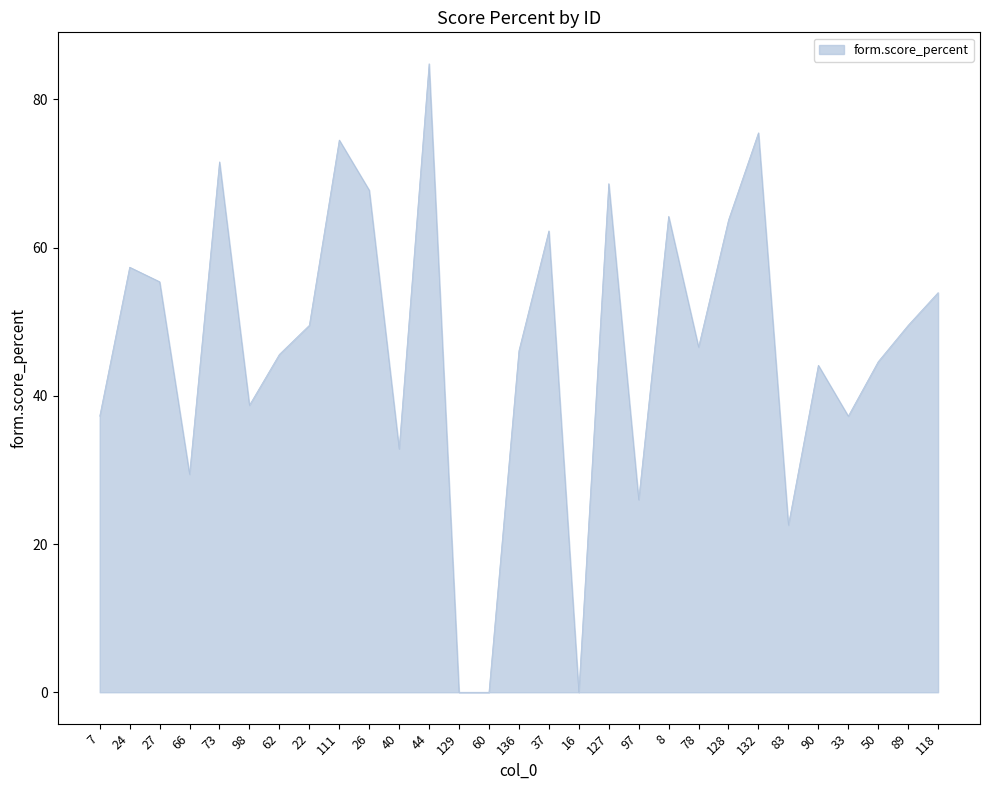

Read the value at 127.

68.6